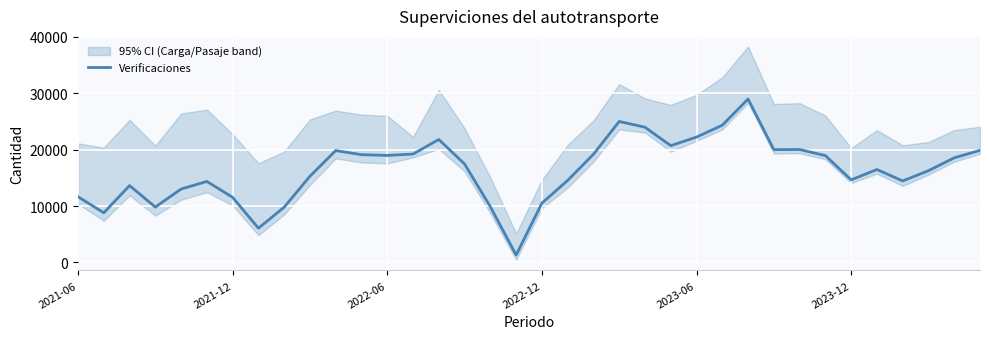

How many data points are above 17447?

17